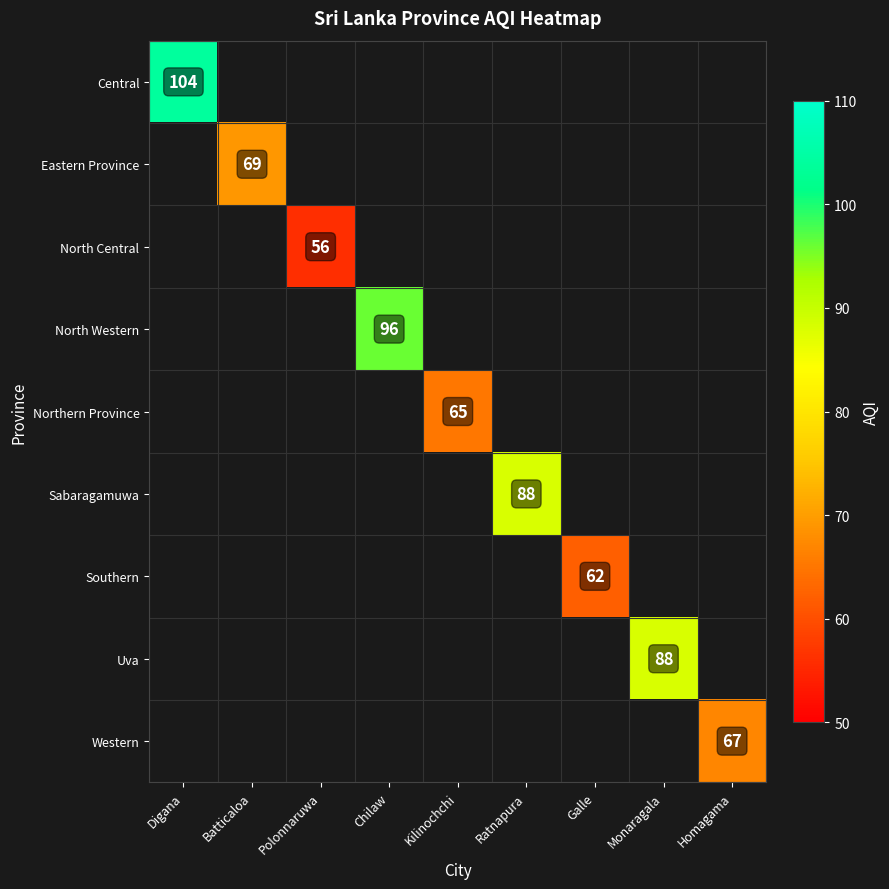

The Sabaragamuwa series shows 118 at Ratnapura. True or false?

False